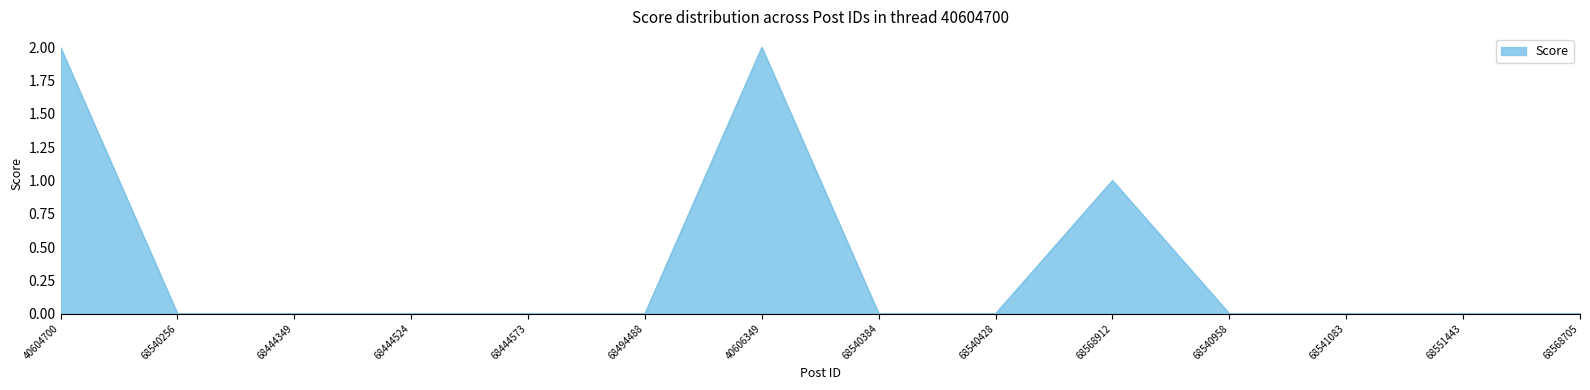

What is the change in value from 68494488 to 40606349?

+2